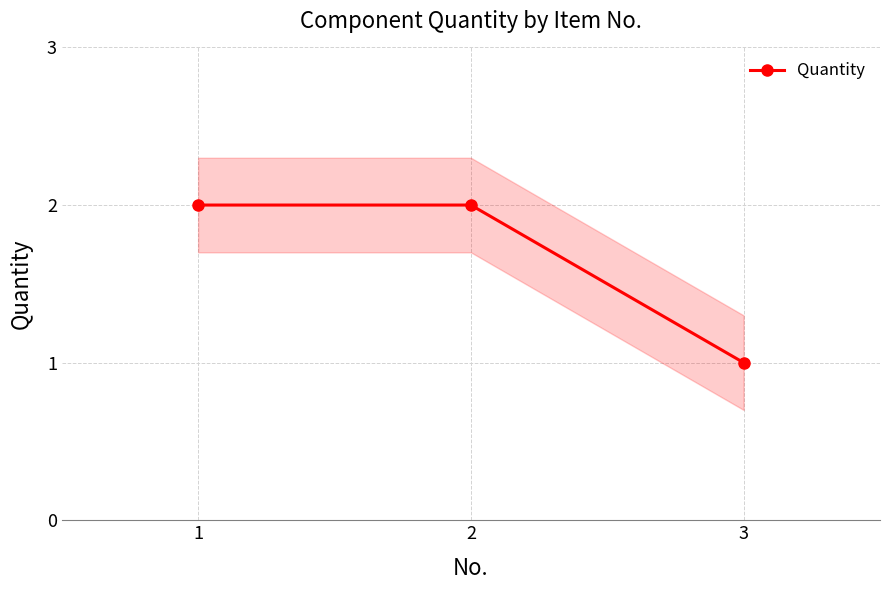

What value does the data have at 2?

2